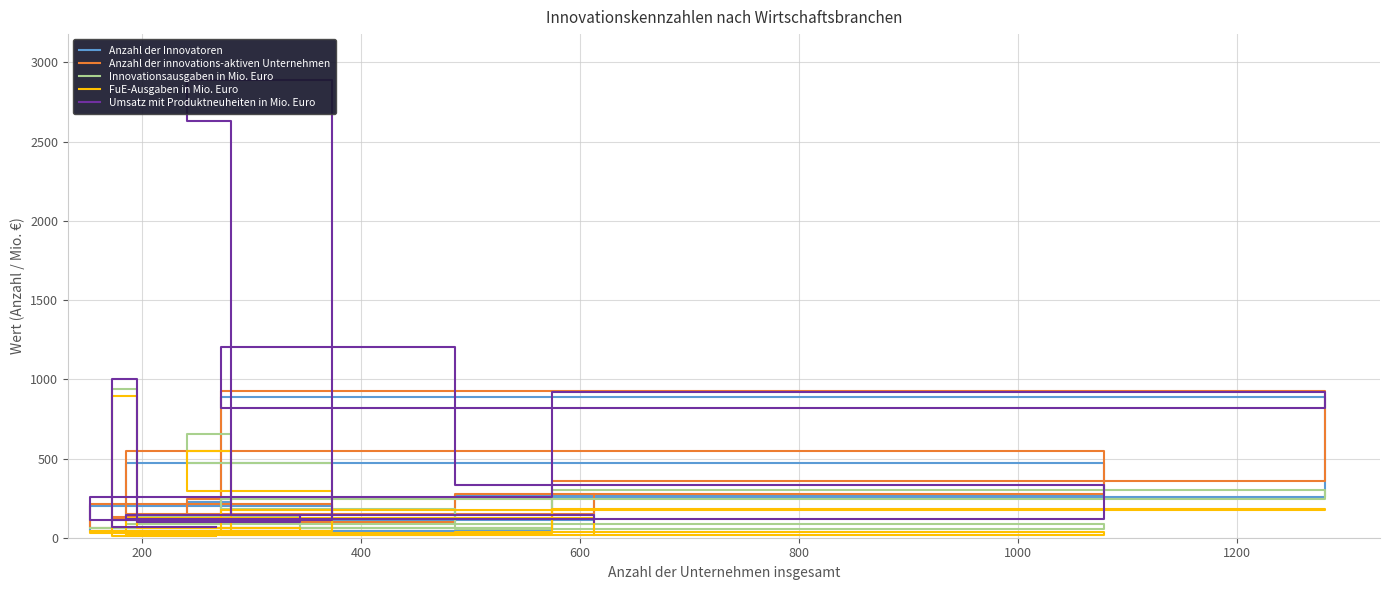

Is the value of FuE-Ausgaben in Mio. Euro at 9 greater than the value of Anzahl der innovations-aktiven Unternehmen at 800?

No